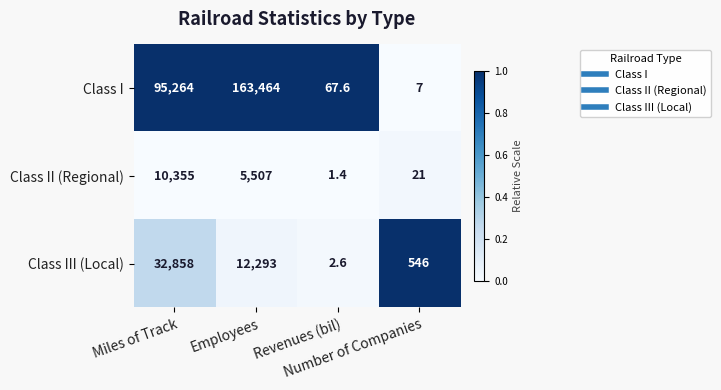

Which category has the highest value across all series?

Employees